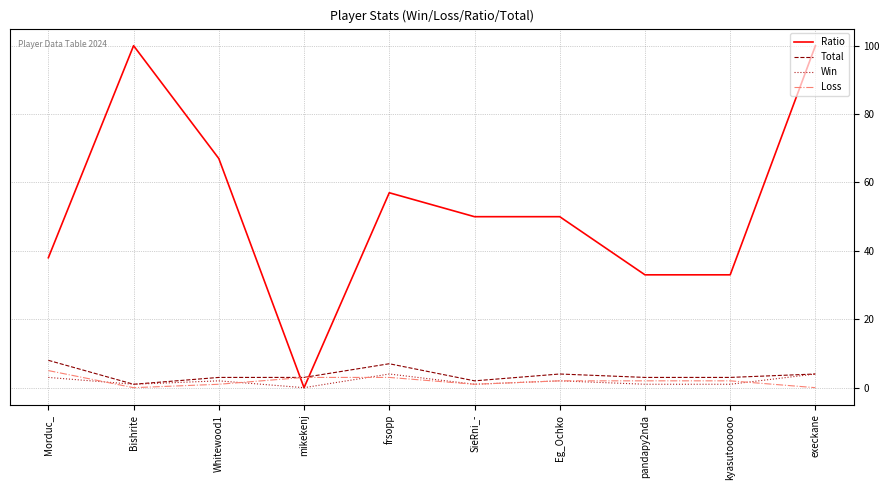

Where is the first local maximum for Ratio?

Bishrite